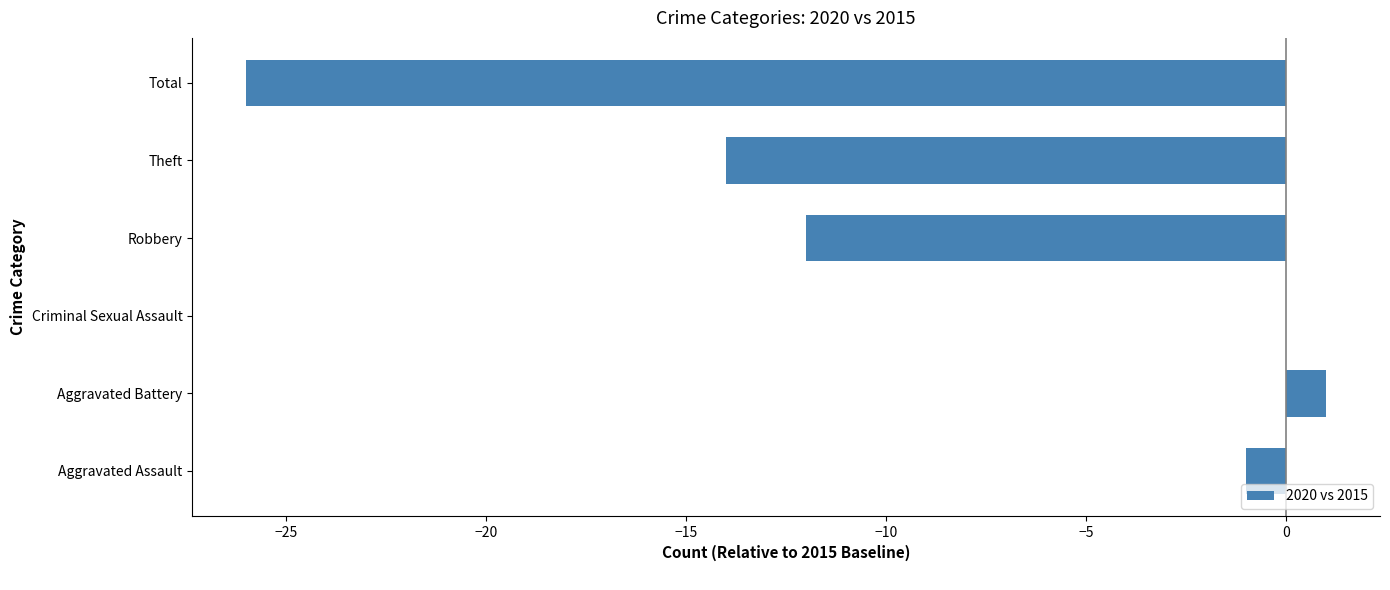

Where is the data nearest to the value -12?

Robbery